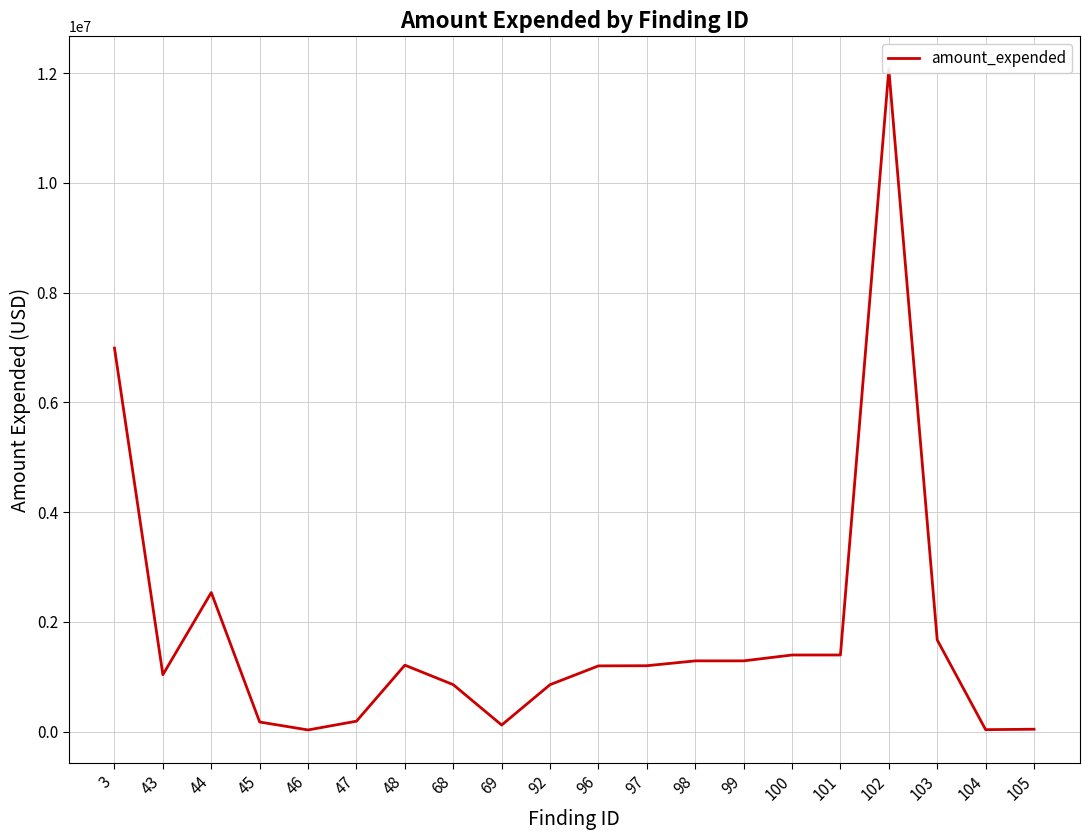

Where does the data first go above 1200800?

3